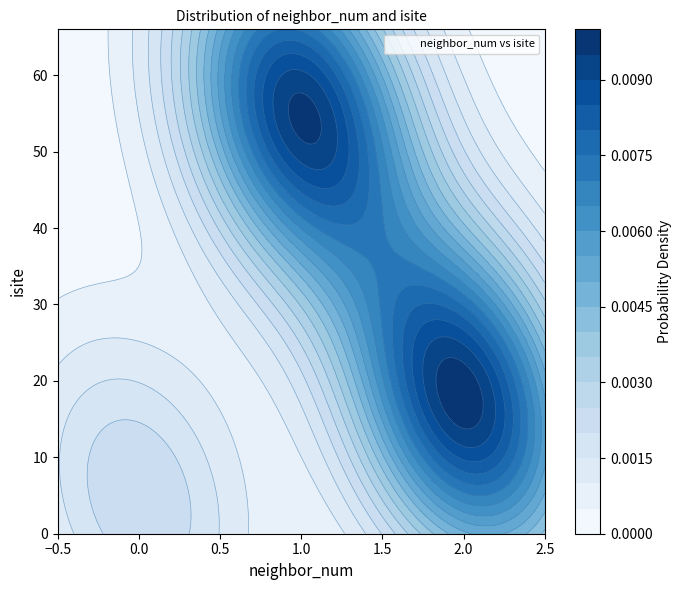

Approximately how many times larger is the value at 1.0 compared to 2.0?

2.9